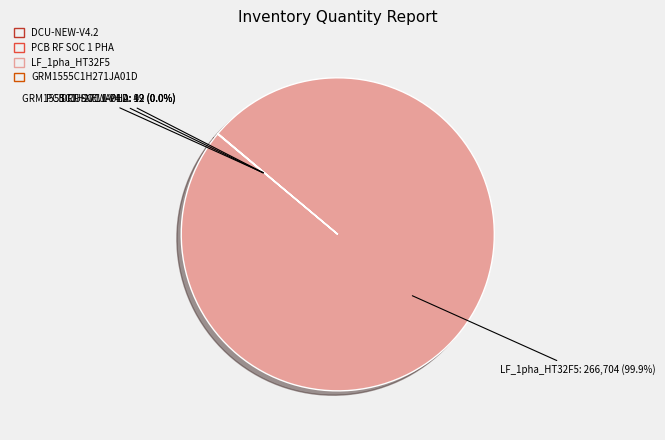

Does any single category account for the majority?

Yes